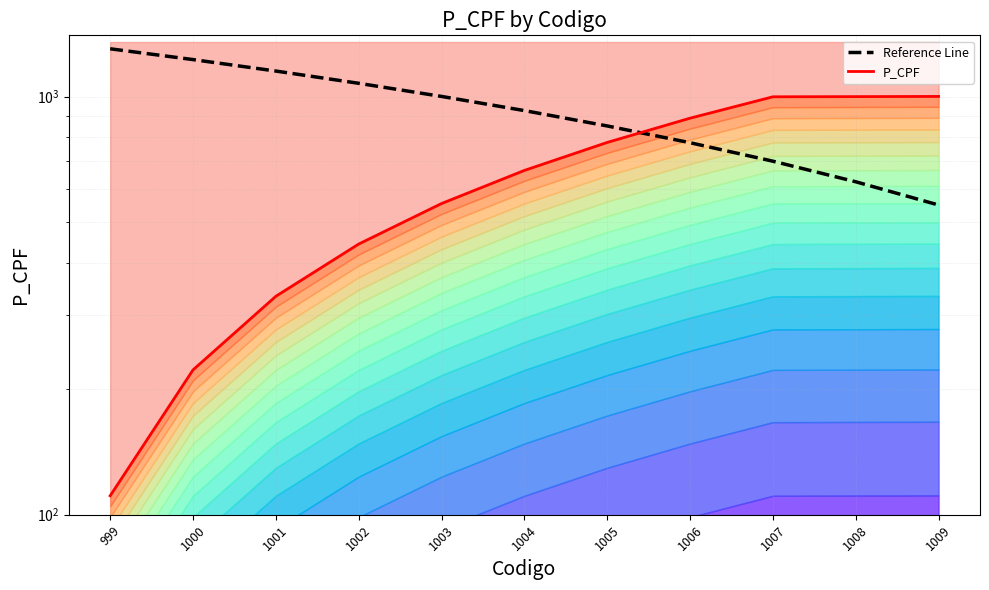

What is the sum of all Reference Line values?

10185.2